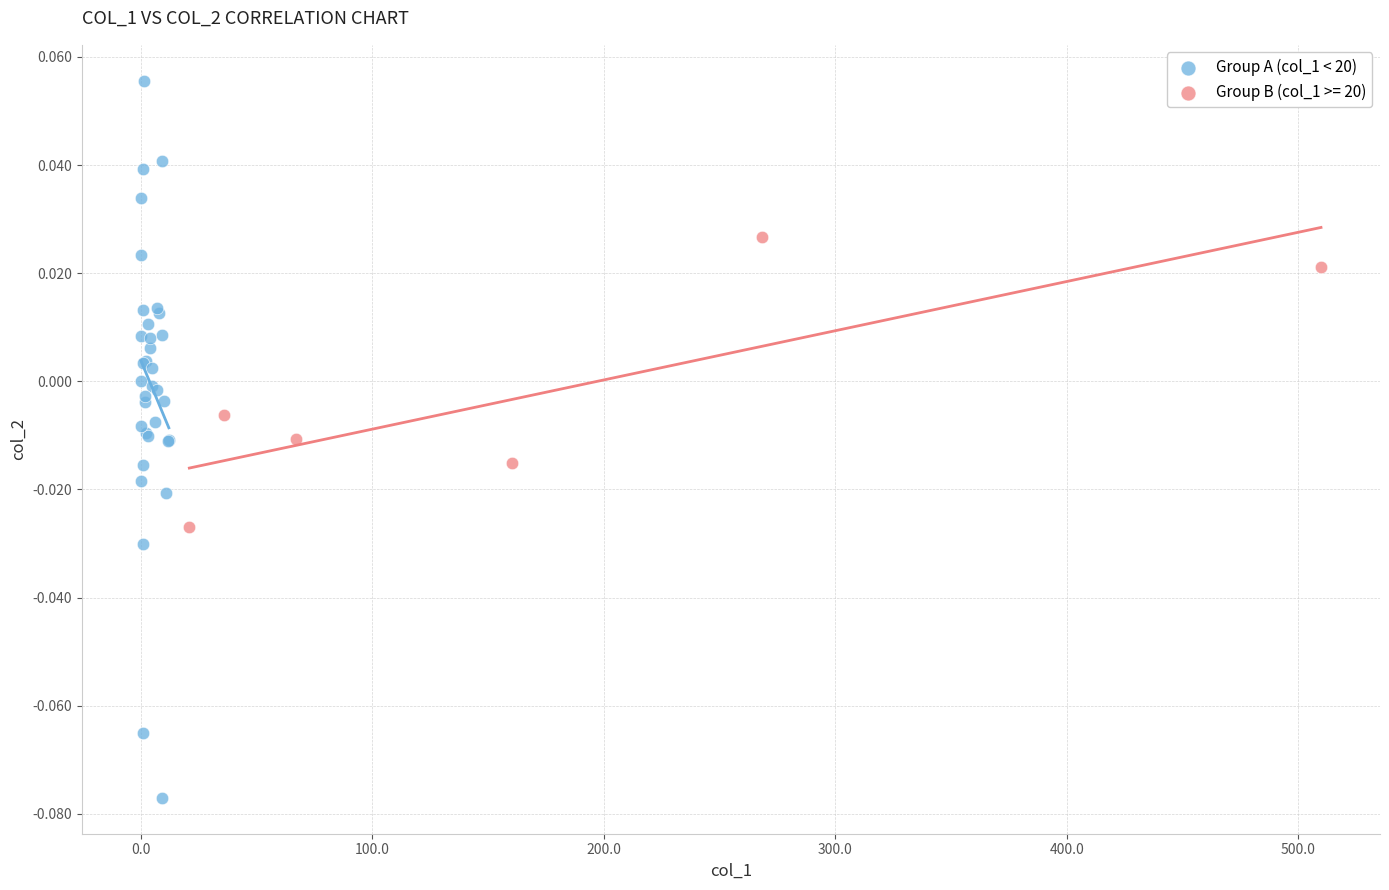

Which series contains the highest Y value?

Group A (col_1 < 20)